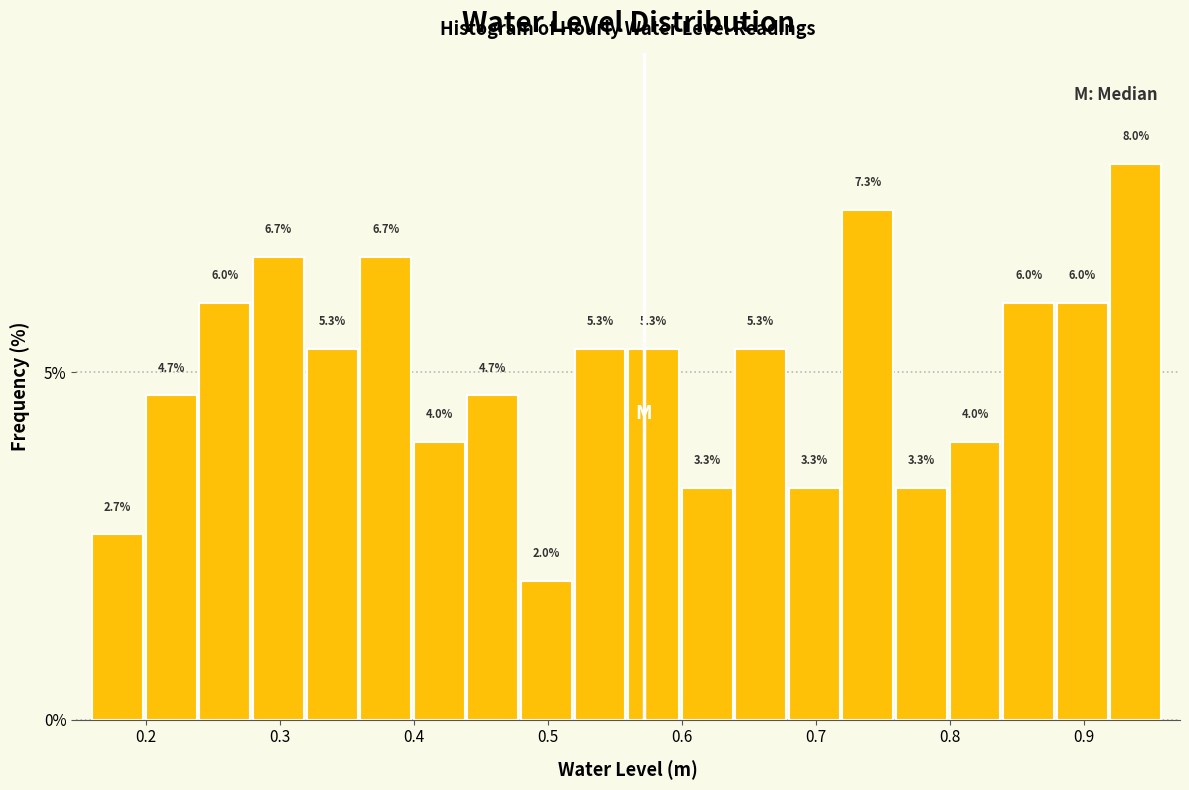

Reading left to right, transcribe this chart: for each bar, give the range it covers on the x-axis and its height.

0.16 to 0.20: 2.7
0.20 to 0.24: 4.7
0.24 to 0.28: 6.0
0.28 to 0.32: 6.7
0.32 to 0.36: 5.3
0.36 to 0.40: 6.7
0.40 to 0.44: 4.0
0.44 to 0.48: 4.7
0.48 to 0.52: 2.0
0.52 to 0.56: 5.3
0.56 to 0.60: 5.3
0.60 to 0.64: 3.3
0.64 to 0.68: 5.3
0.68 to 0.72: 3.3
0.72 to 0.76: 7.3
0.76 to 0.80: 3.3
0.80 to 0.84: 4.0
0.84 to 0.88: 6.0
0.88 to 0.92: 6.0
0.92 to 0.96: 8.0